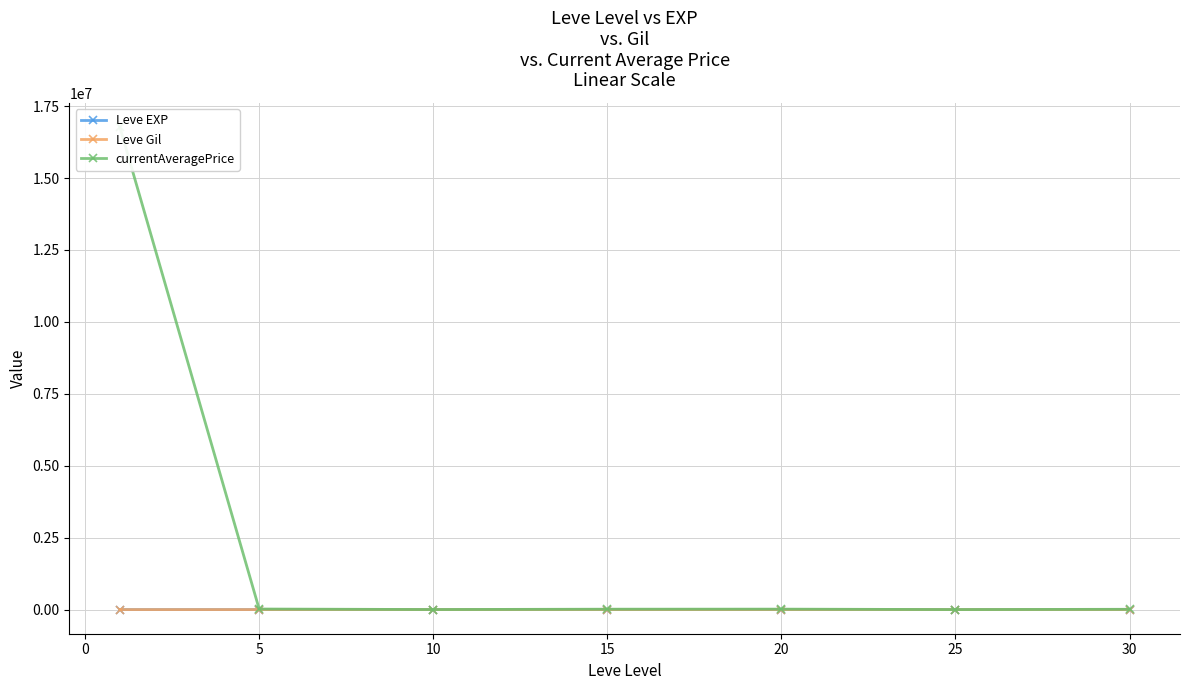

Does the chart display data point markers on the line(s)?

Yes